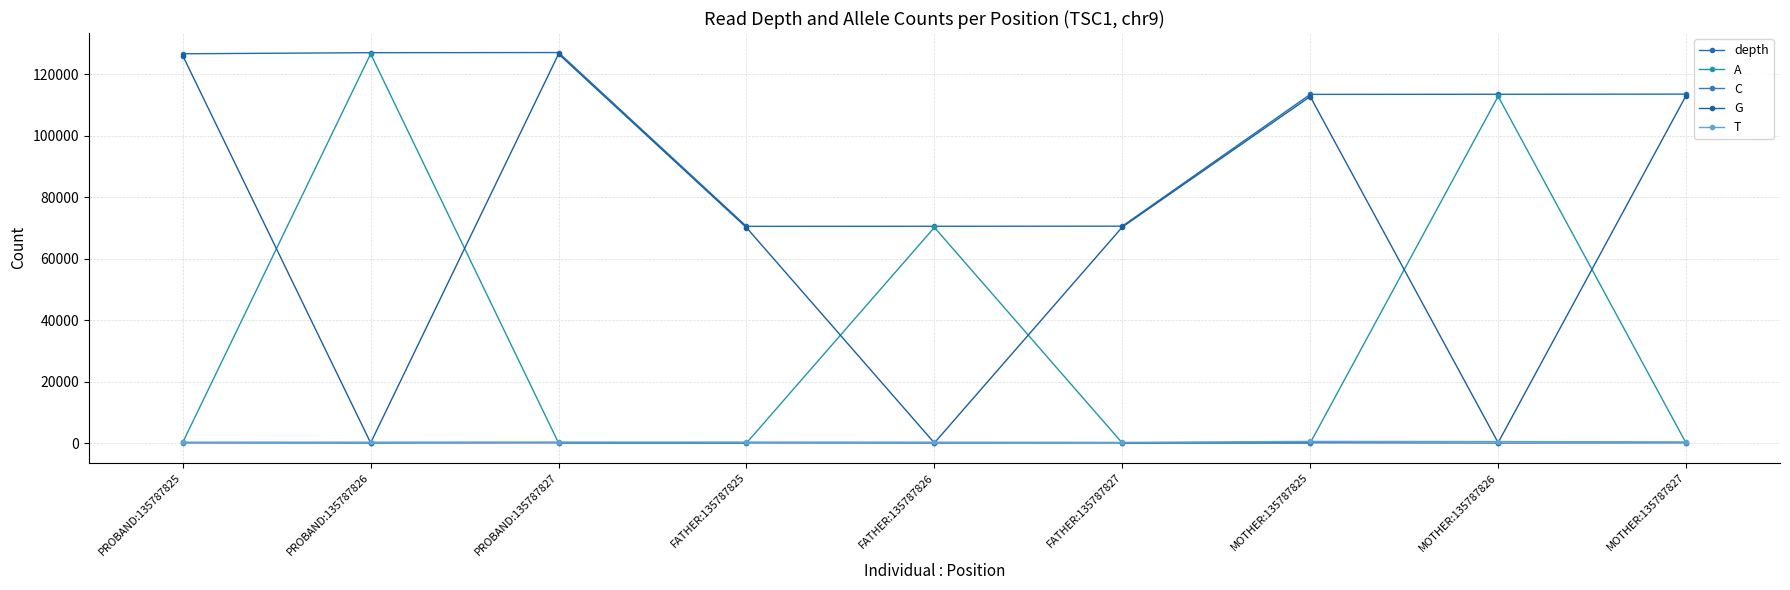

Which series ends up on top after the final intersection of T and G?

G